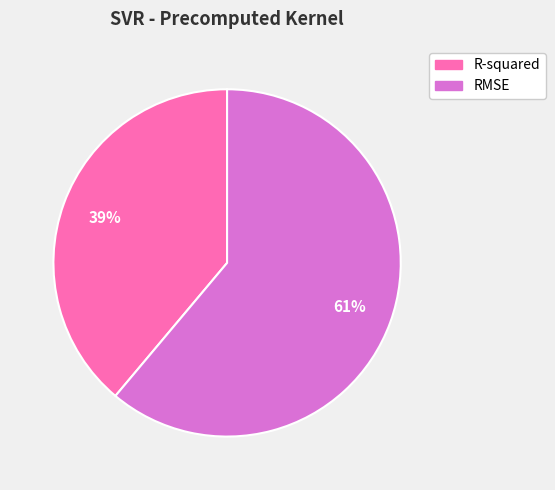

Approximately how many times larger is the value at R-squared compared to RMSE?

0.6